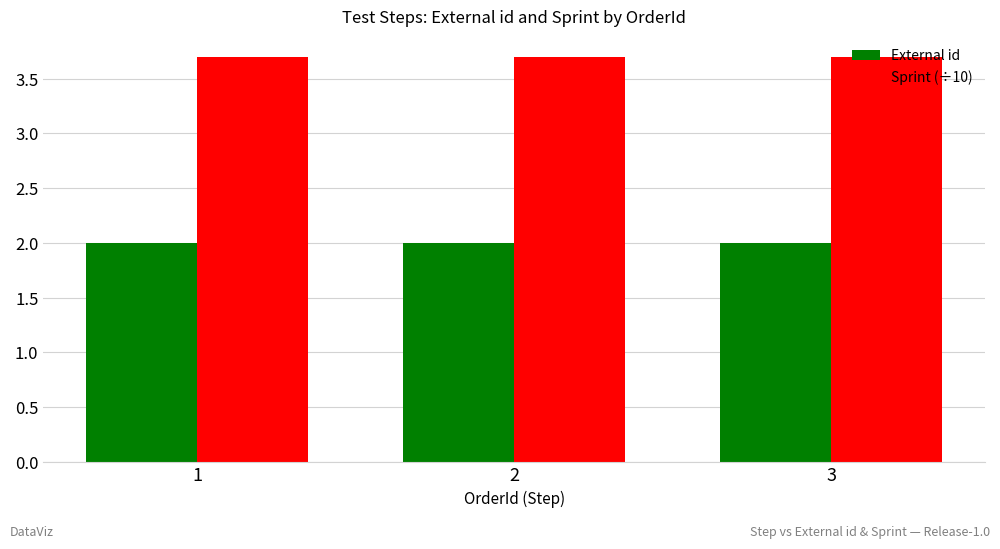

The External id series shows 2.9 at 2. True or false?

False